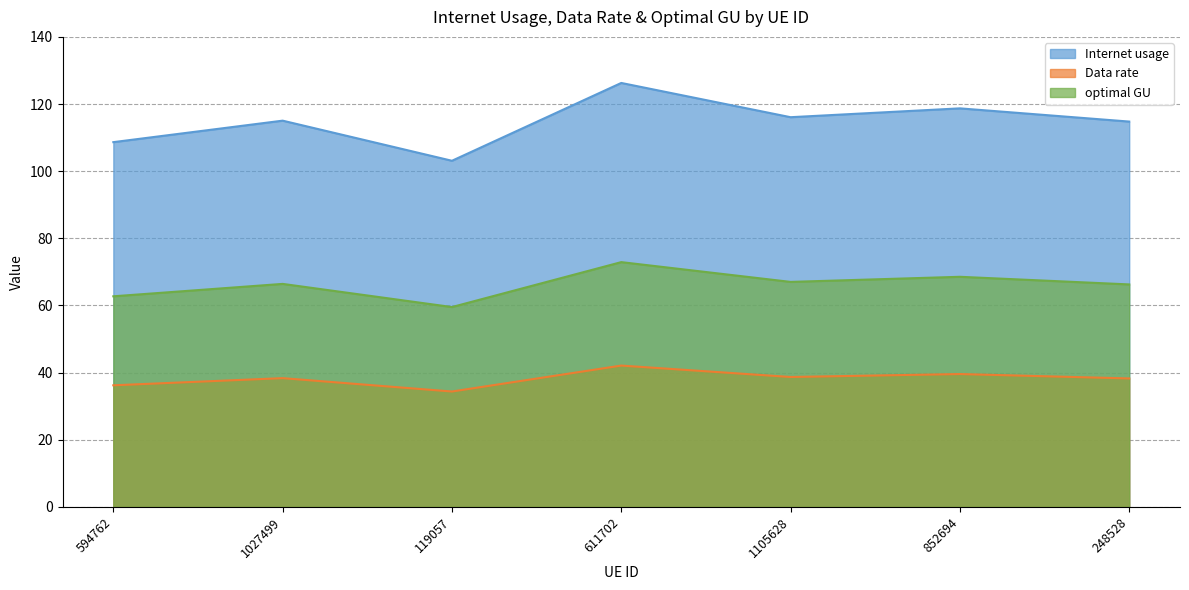

What are all the series names shown in the legend?

Internet usage, Data rate, optimal GU